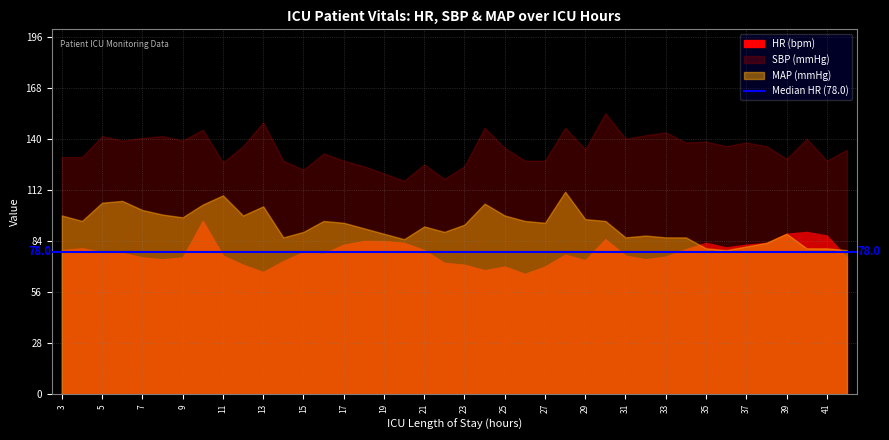

Reading left to right, transcribe all the data shown in this chart.

HR: 79.0	80.0	78.0	77.5	75.0	74.0	75.0	95.0	76.0	71.0	67.0	73.0	78.0	77.0	82.0	84.0	84.0	83.0	79.0	72.0	71.0	68.0	70.0	66.0	70.0	76.5	73.5	85.0	76.0	74.0	75.5	79.5	83.0	80.5	82.0	83.0	88.0	89.0	87.0	75.0
SBP: 130.0	130.0	141.5	139.0	140.5	141.5	139.0	145.0	127.0	136.0	149.0	128.0	123.0	132.0	128.0	125.0	121.0	117.0	126.0	118.0	125.0	146.0	135.0	128.0	128.0	146.0	134.2	154.0	140.0	142.0	143.5	138.0	138.5	136.0	138.0	136.0	129.0	140.0	128.0	134.0
MAP: 98.0	95.0	105.0	106.0	101.0	98.5	97.0	104.0	109.0	98.0	103.0	86.0	89.0	95.0	94.0	91.0	88.0	85.0	92.0	89.0	93.0	104.5	98.0	95.0	94.0	111.0	96.0	95.0	86.0	87.0	86.0	86.0	80.0	79.0	81.0	83.0	88.0	80.0	80.0	79.0